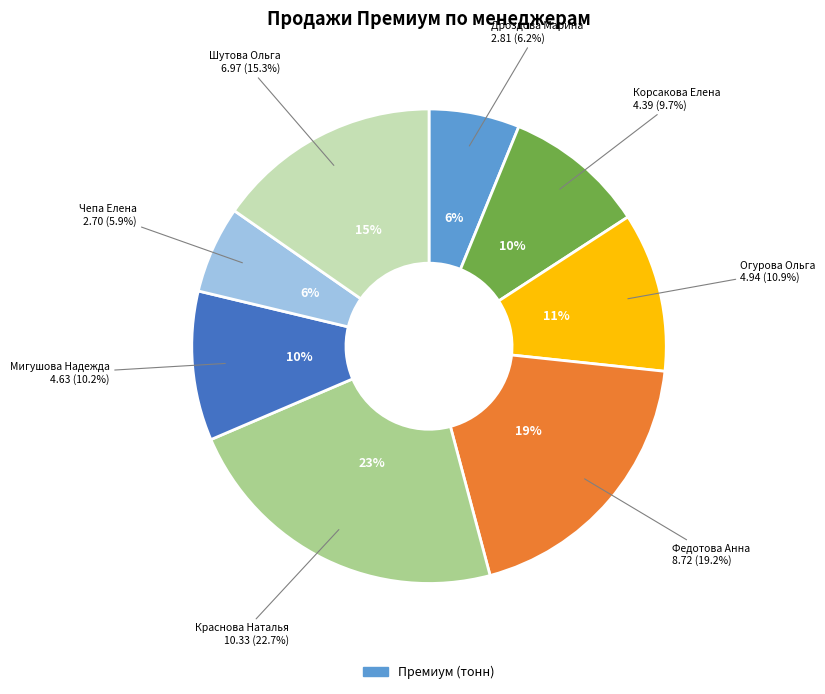

Which category has the biggest portion of the pie?

Краснова Наталья